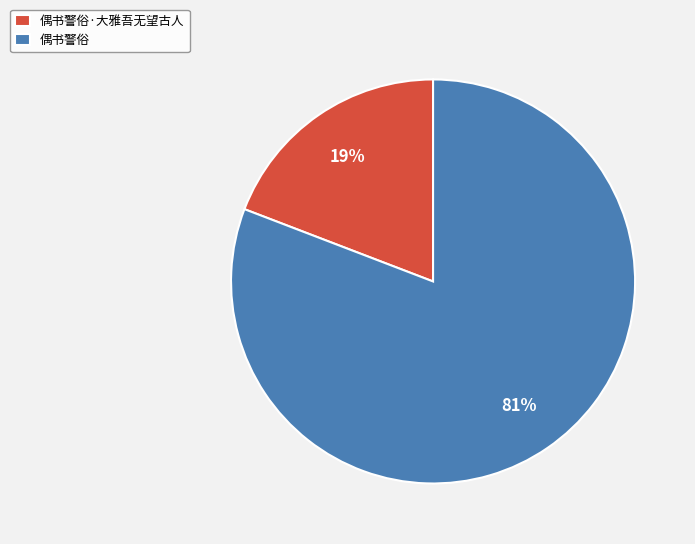

What percentage is the 偶书警俗 slice, to the nearest percent?

81%